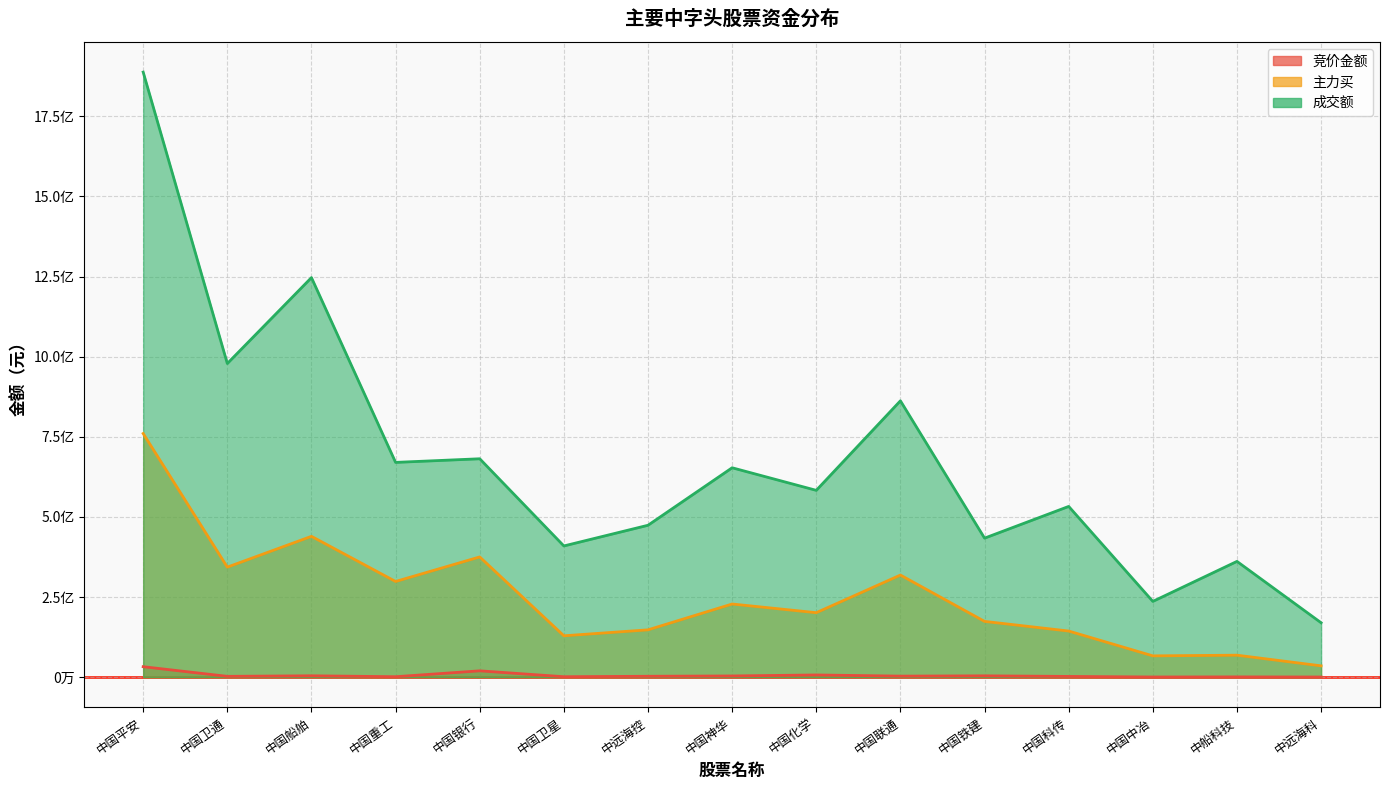

What is the value of the 成交额 point at the 14th from the left?

361157781